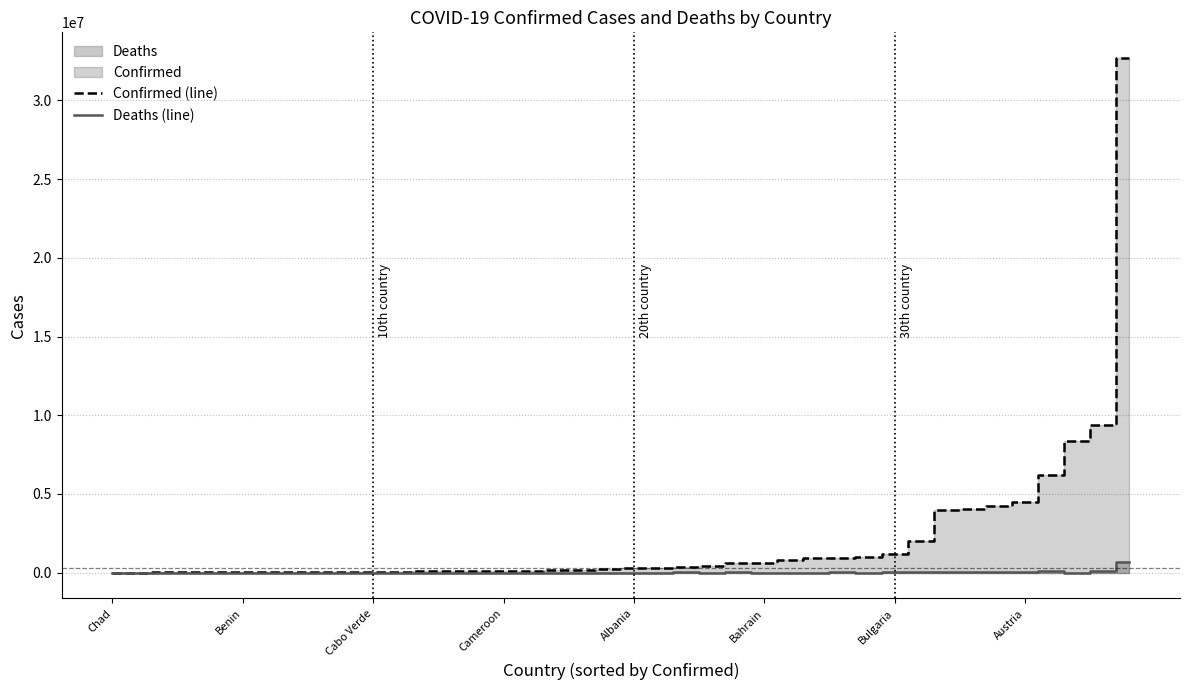

At how many categories does at least one series exceed 1337936?

9